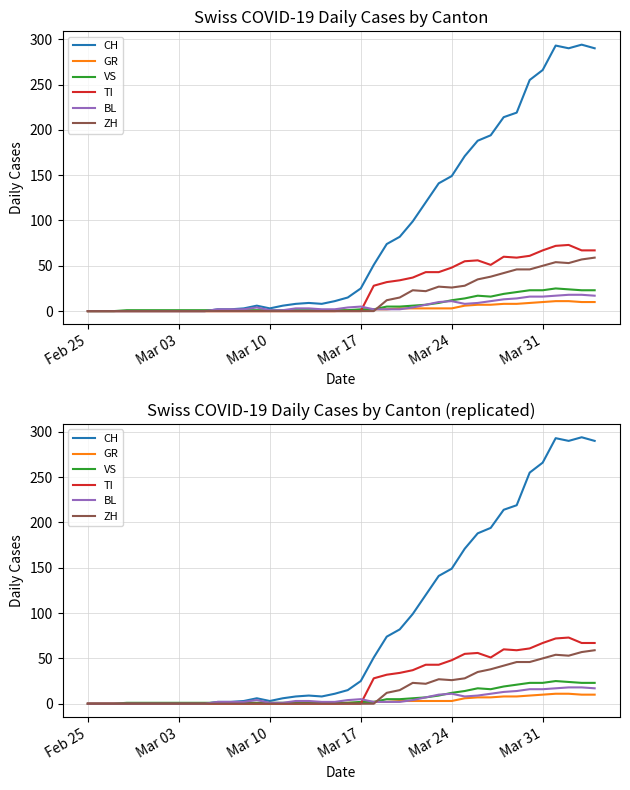

Does the chart display data point markers on the line(s)?

No